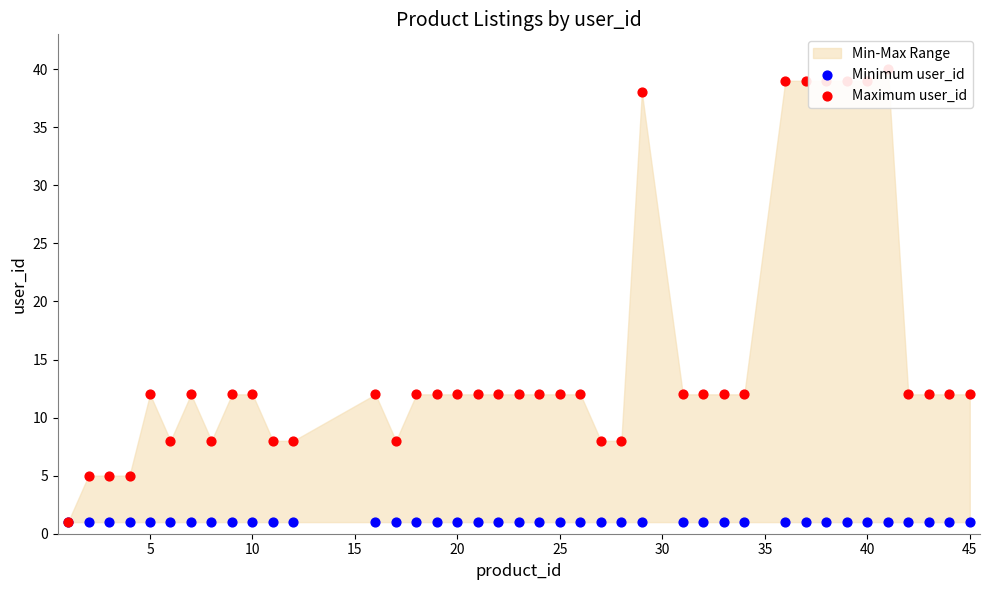

Which series has the widest spread of Y values?

Maximum user_id